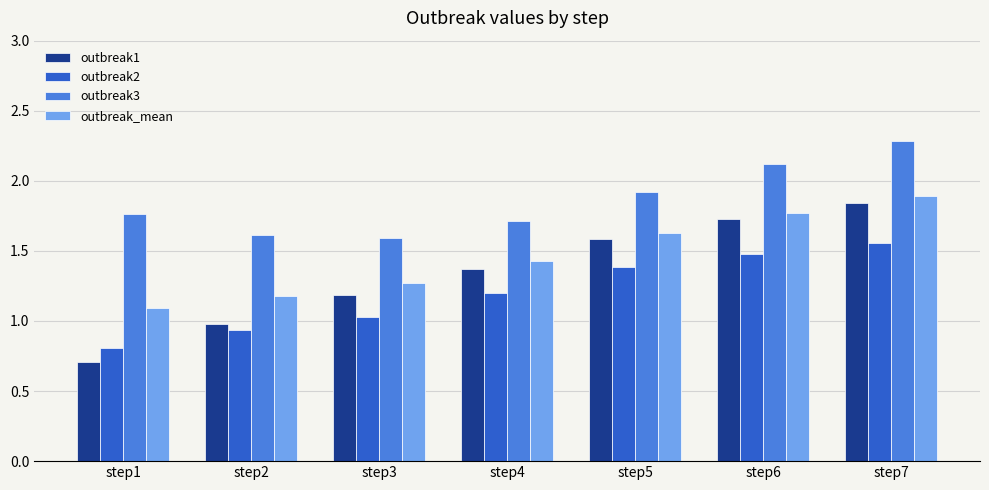

What is the difference between the outbreak1 values at step4 and step7?

0.5